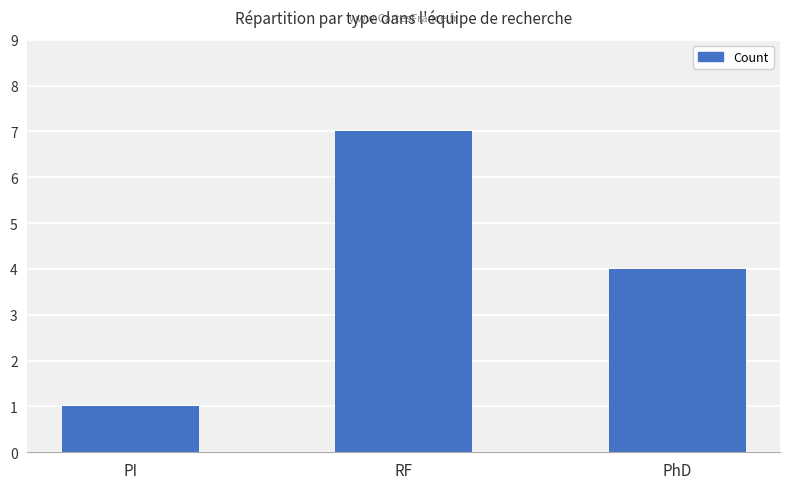

At which category does the chart reach its peak across all series?

RF